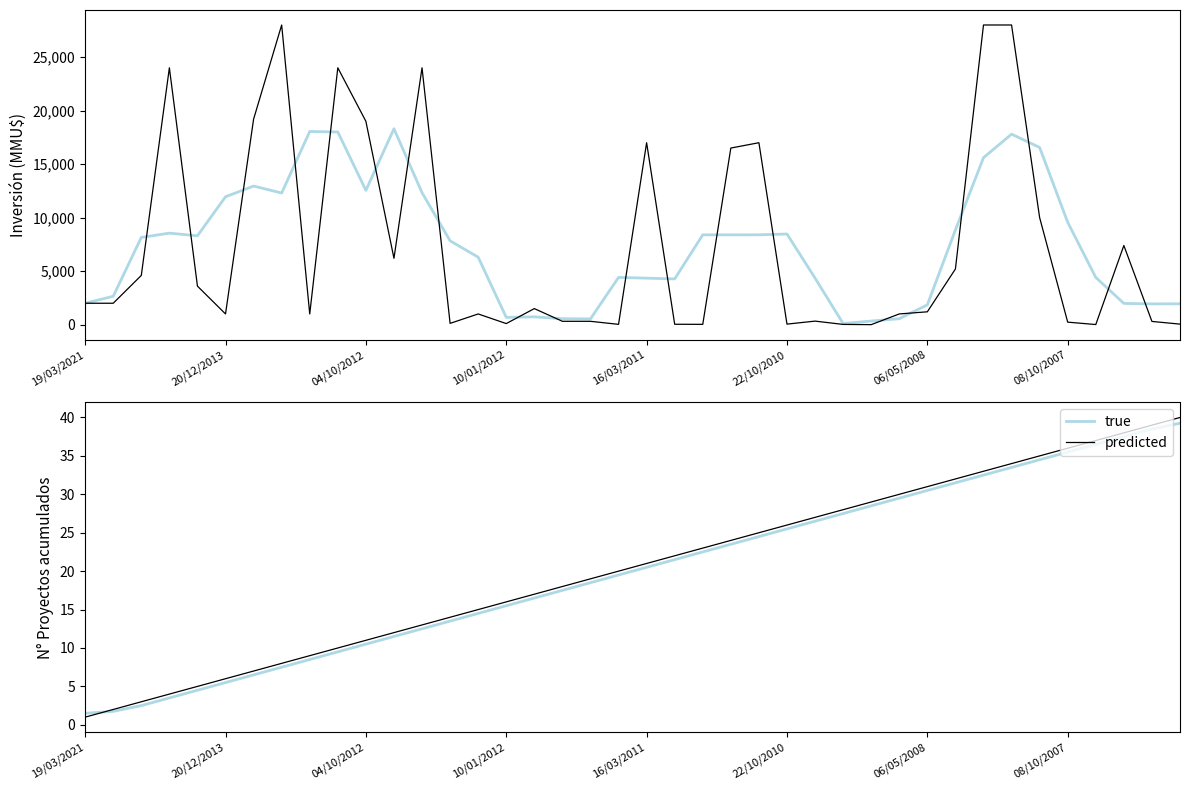

What is the value of the predicted point at the 8th from the left?

8.0